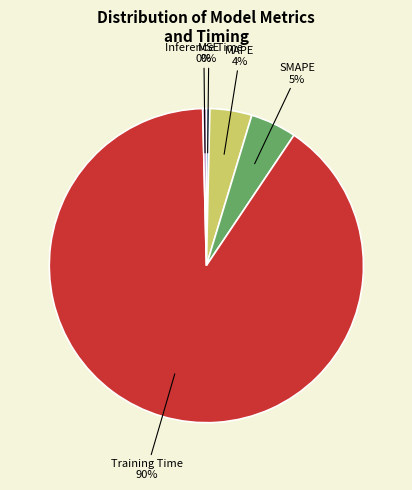

The Inference Time slice represents 0% of the pie. True or false?

True